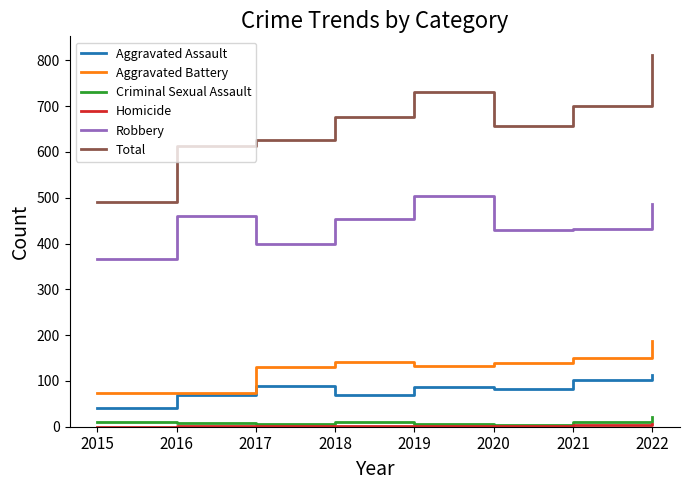

At which category does the chart reach its peak across all series?

2022